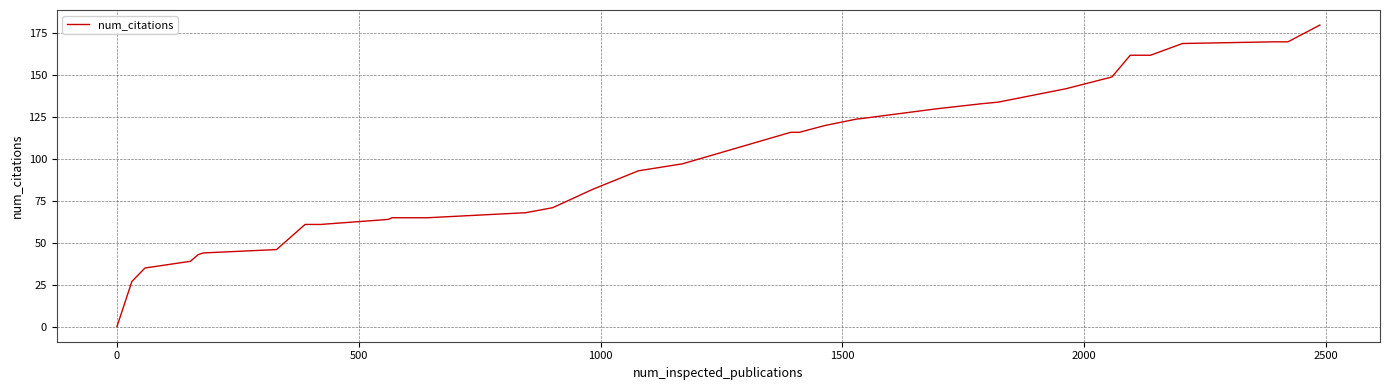

What is the difference between the maximum and minimum values?

180